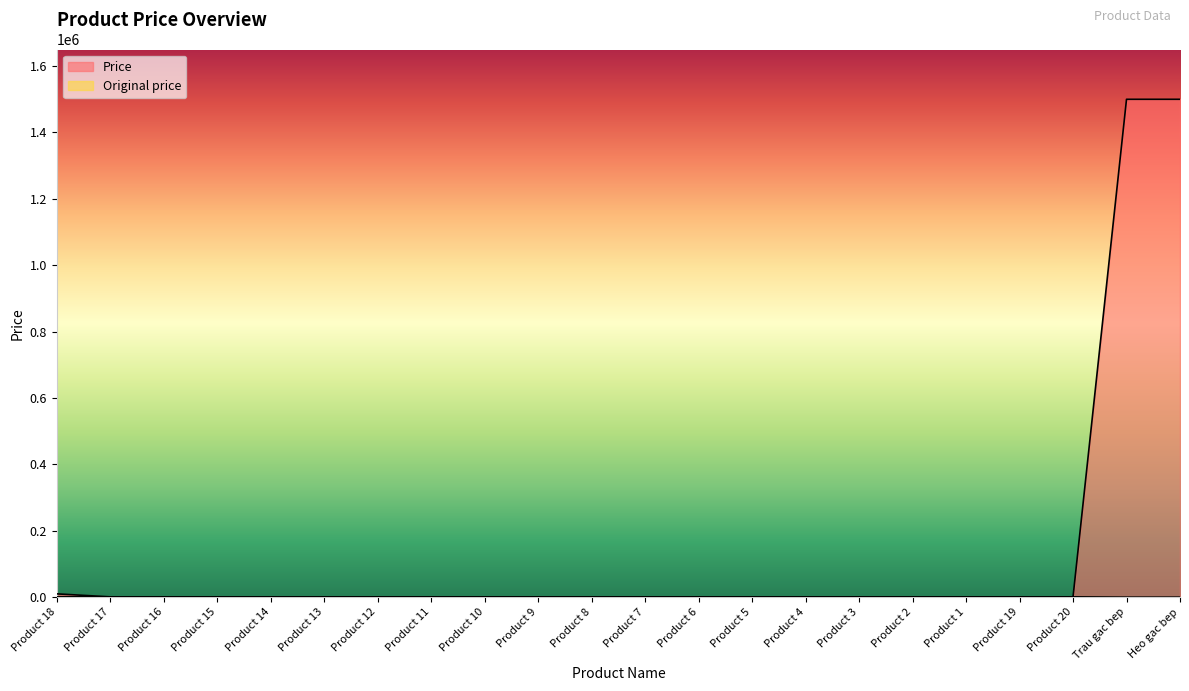

What is the difference between the second highest and second lowest values in the Original price series?

1000